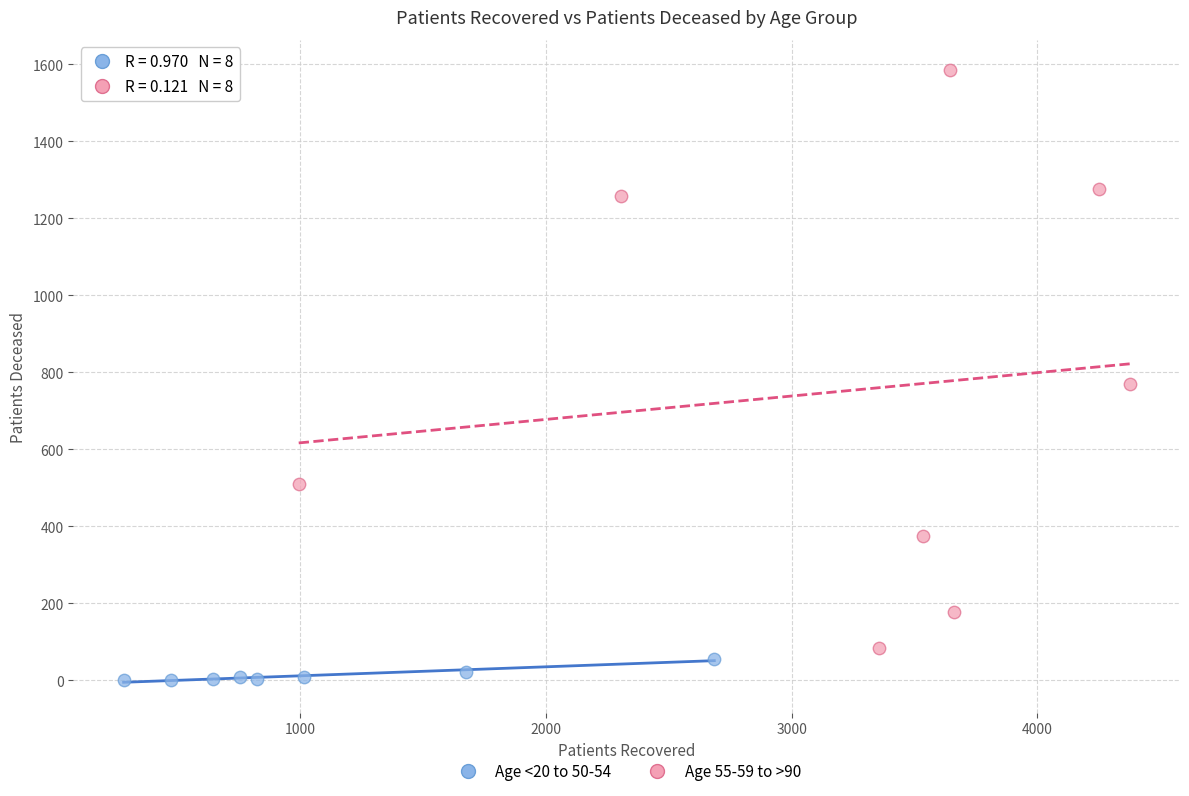

Which series reaches the minimum Y coordinate?

Age <20 to 50-54